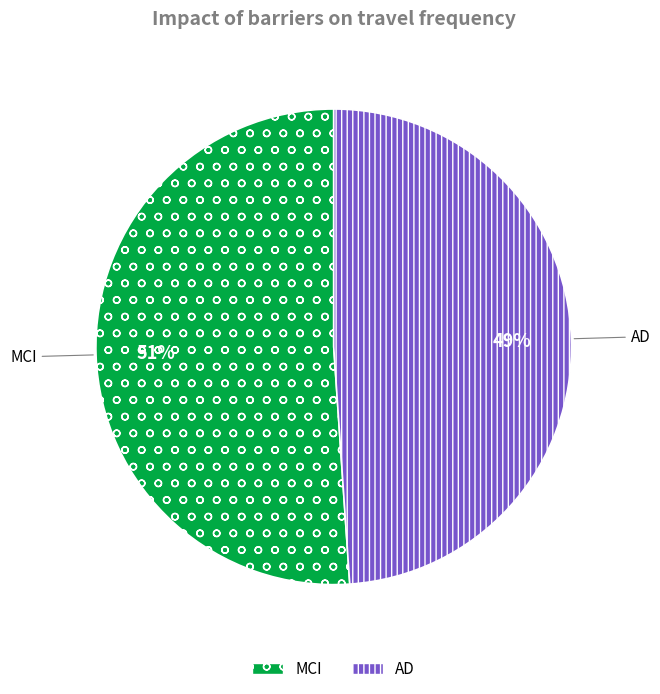

How many slices are in this pie chart?

2